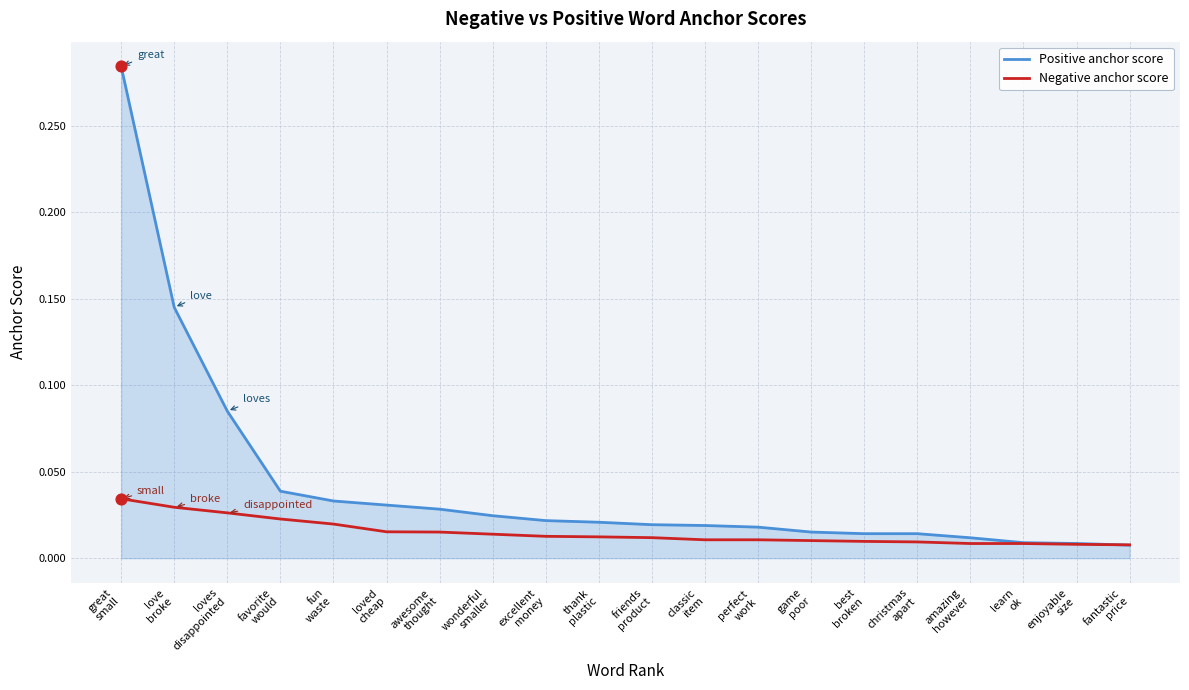

Which series has the largest range (max minus min)?

Positive anchor score